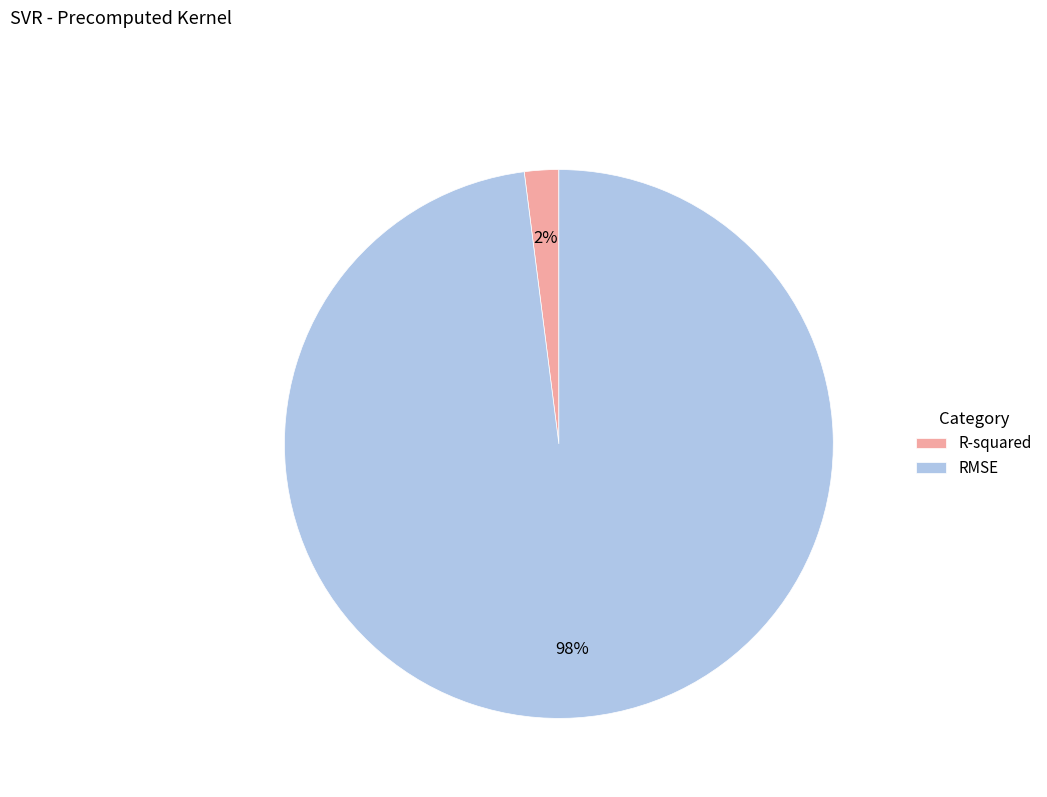

Is it true that RMSE is 98% of the pie?

True